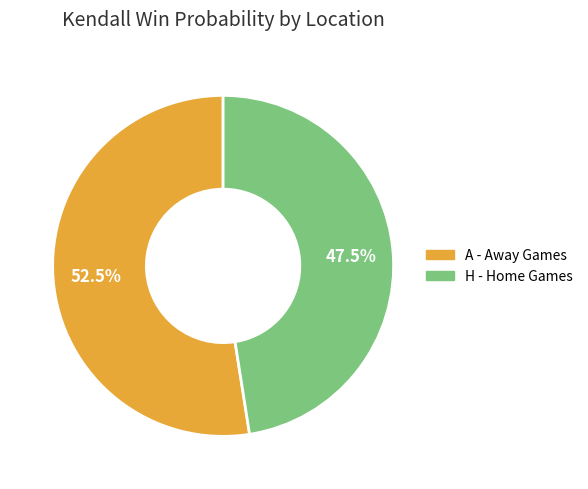

Is there any slice that represents more than half of the pie?

Yes